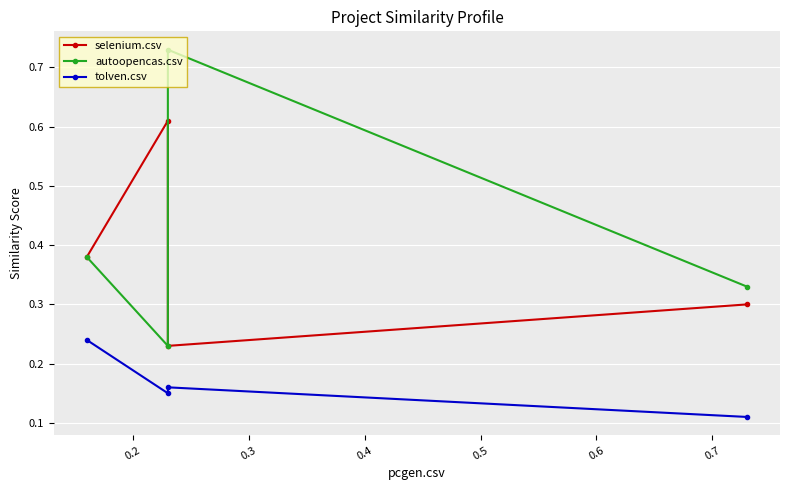

What is the minimum value for autoopencas.csv?

0.2